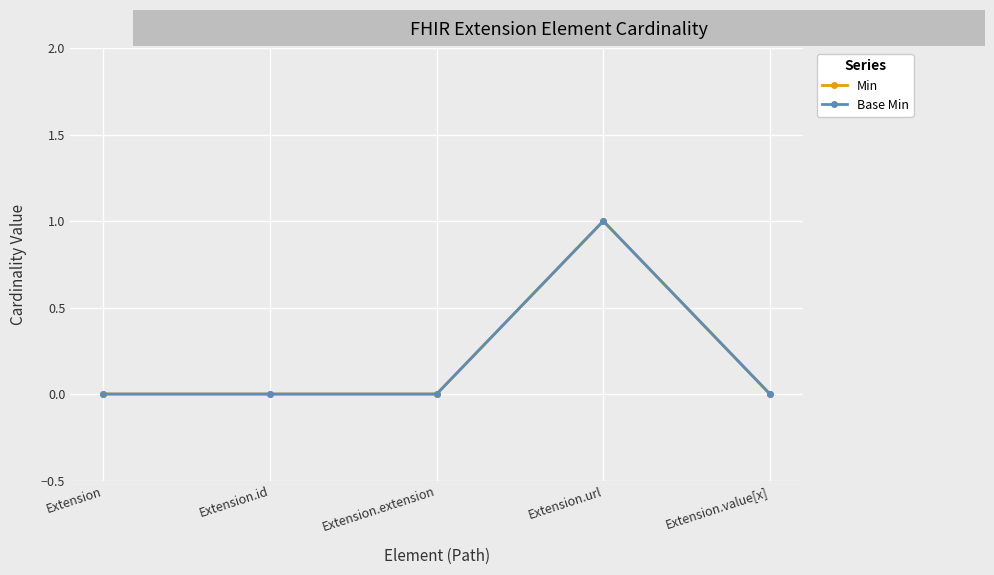

True or false: Min has a value of 1 at Extension.extension.

False